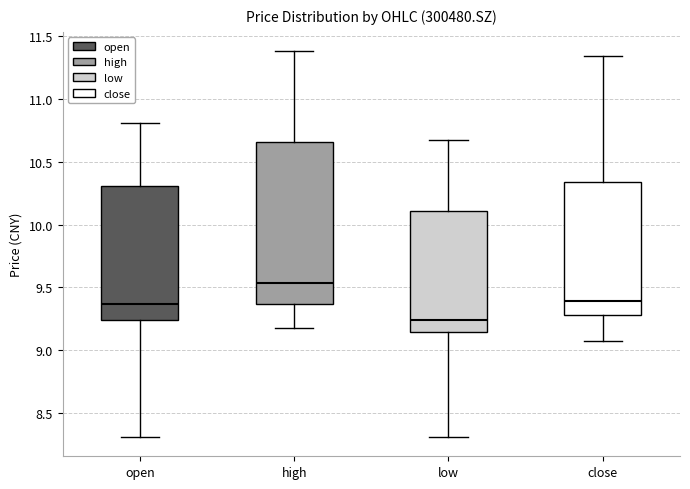

Which box has the lowest median line?

low